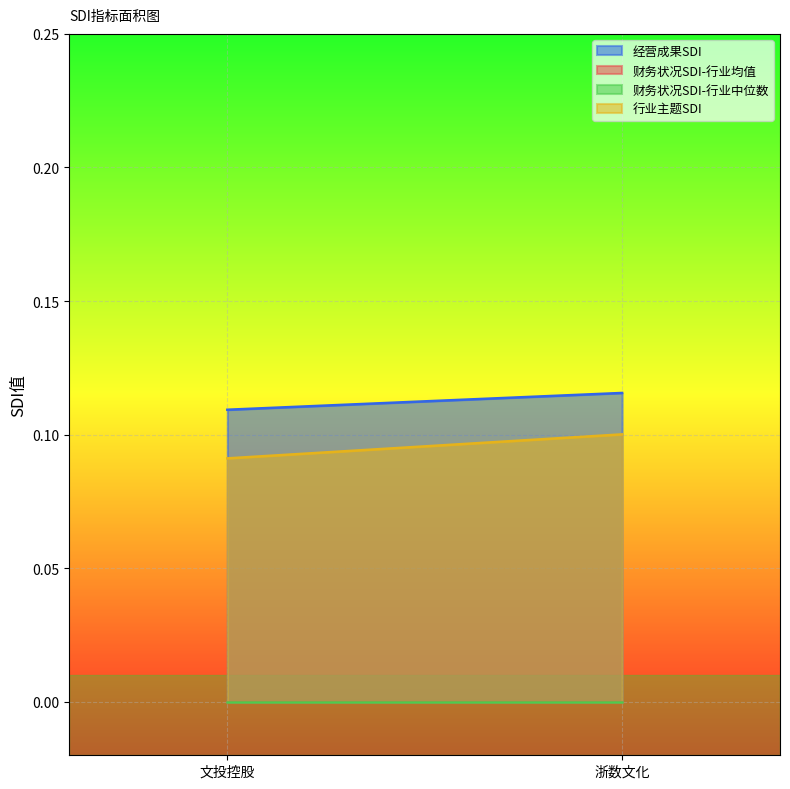

What are all the series names shown in the legend?

经营成果SDI, 财务状况SDI-行业均值, 财务状况SDI-行业中位数, 行业主题SDI